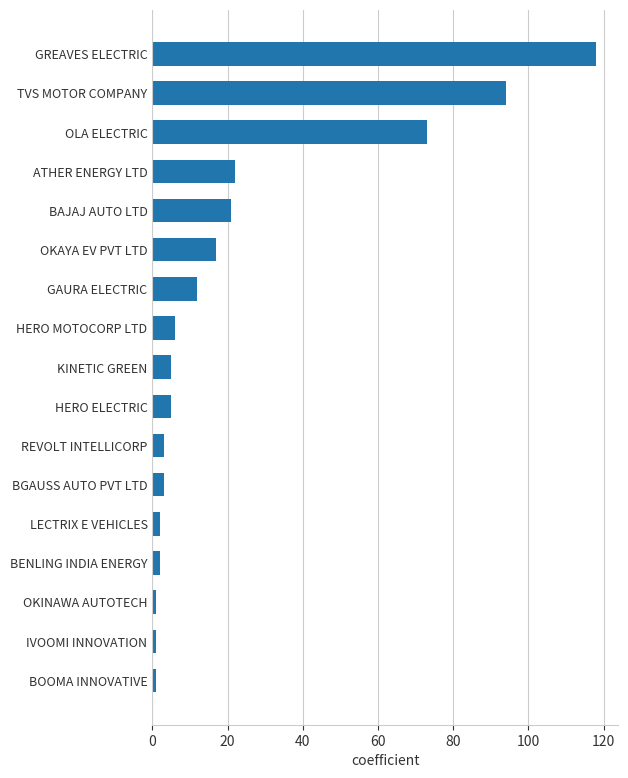

What is the change in value from GREAVES ELECTRIC to KINETIC GREEN?

-113